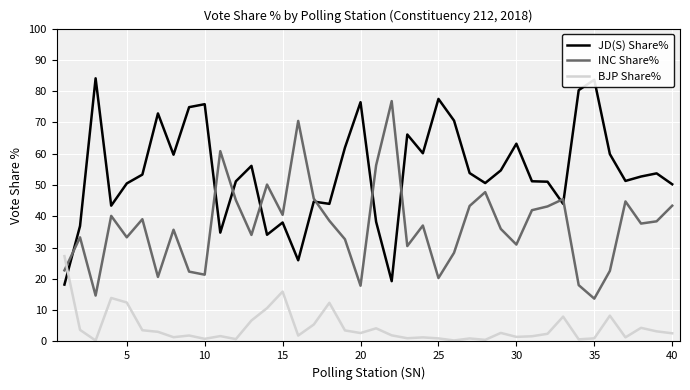

What is the highest value of the BJP Share% series?

27.3